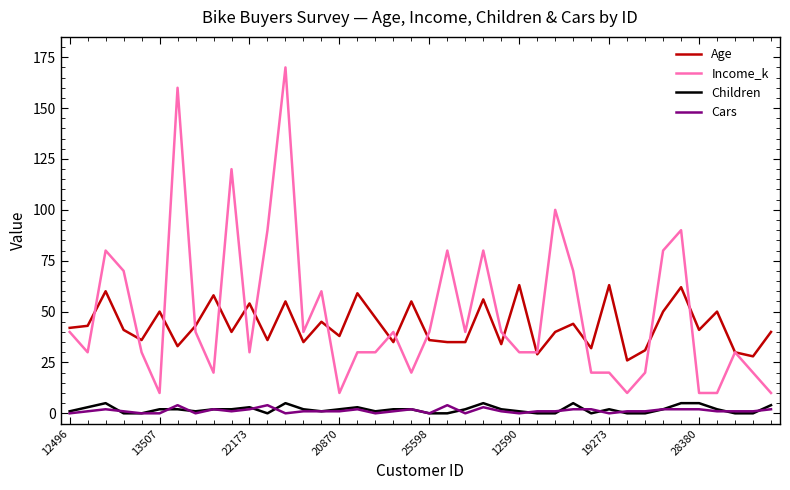

What is the maximum value for Income_k?

170